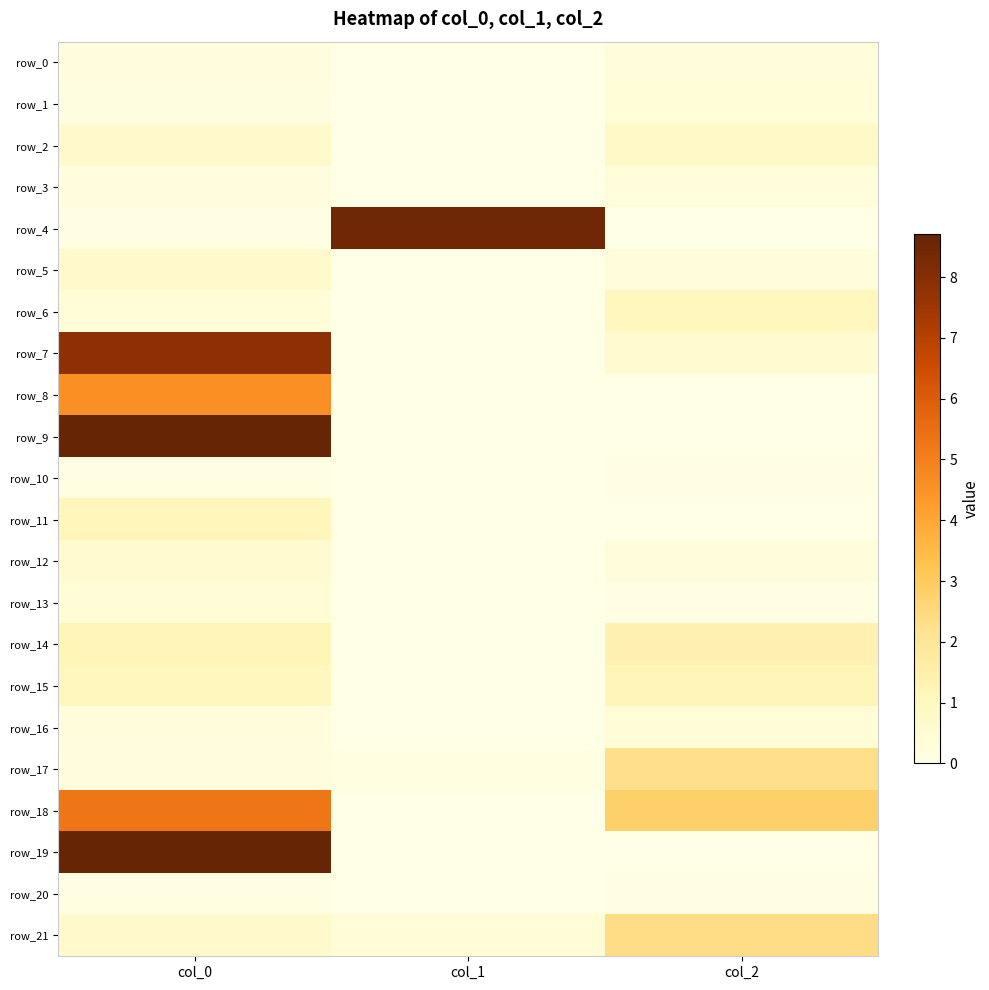

Reading right to left, transcribe all the data shown in this chart.

row_0: col_2=0.3	col_1=0.0	col_0=0.2
row_1: col_2=0.3	col_1=0.0	col_0=0.2
row_2: col_2=0.8	col_1=0.0	col_0=0.7
row_3: col_2=0.3	col_1=0.0	col_0=0.2
row_4: col_2=0.0	col_1=8.5	col_0=0.1
row_5: col_2=0.3	col_1=0.0	col_0=0.7
row_6: col_2=1.1	col_1=0.0	col_0=0.4
row_7: col_2=0.6	col_1=0.0	col_0=7.8
row_8: col_2=0.0	col_1=0.0	col_0=4.6
row_9: col_2=0.0	col_1=0.0	col_0=8.7
row_10: col_2=0.0	col_1=0.0	col_0=0.1
row_11: col_2=0.0	col_1=0.0	col_0=1.1
row_12: col_2=0.3	col_1=0.0	col_0=0.6
row_13: col_2=0.1	col_1=0.0	col_0=0.4
row_14: col_2=1.4	col_1=0.0	col_0=1.2
row_15: col_2=1.2	col_1=0.0	col_0=1.1
row_16: col_2=0.4	col_1=0.0	col_0=0.2
row_17: col_2=2.3	col_1=0.1	col_0=0.2
row_18: col_2=2.9	col_1=0.0	col_0=5.2
row_19: col_2=0.0	col_1=0.0	col_0=8.7
row_20: col_2=0.1	col_1=0.0	col_0=0.1
row_21: col_2=2.4	col_1=0.4	col_0=0.7